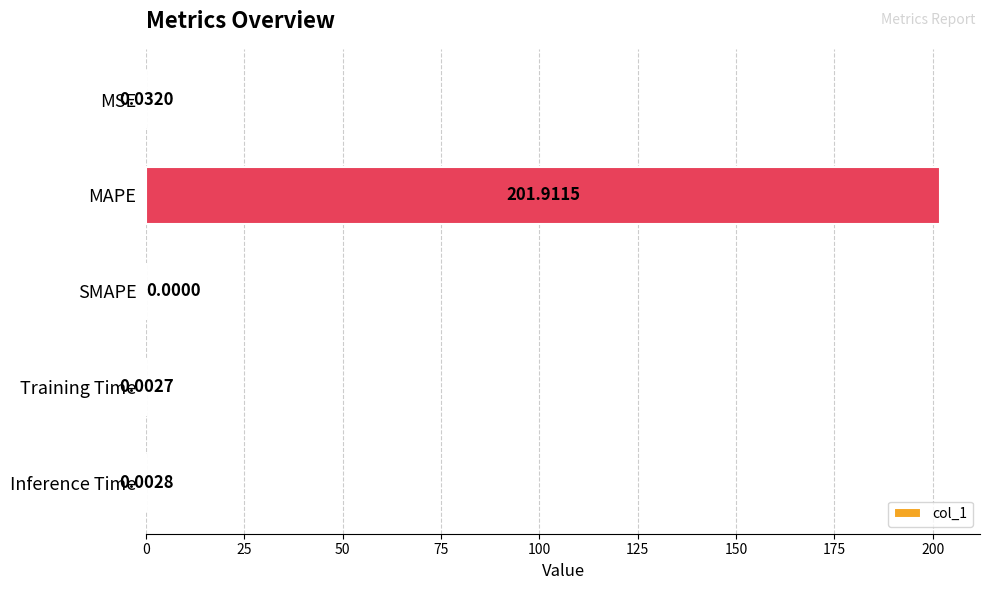

Which has a higher value, MAPE or Inference Time?

MAPE